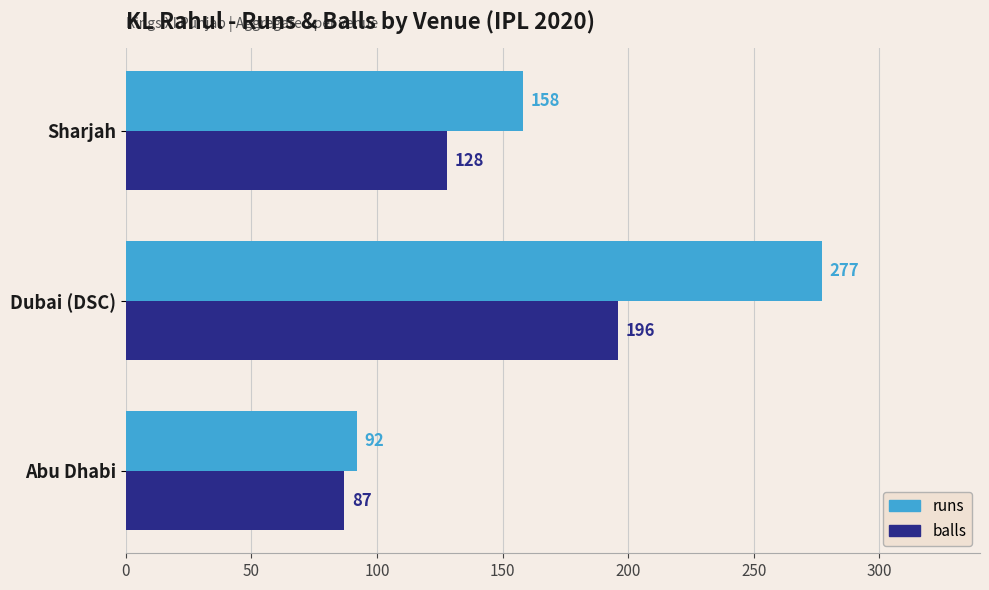

At which category is the sum across all series the highest?

Dubai (DSC)